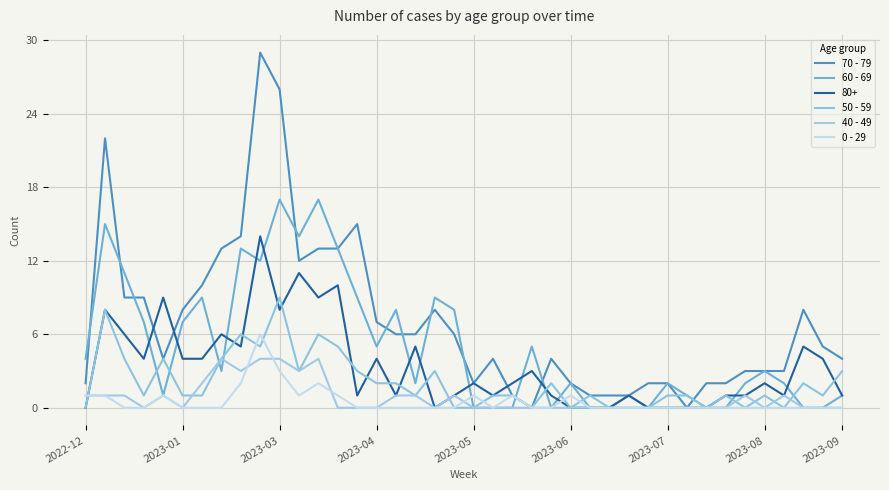

Which series has the largest total across all categories?

70 - 79